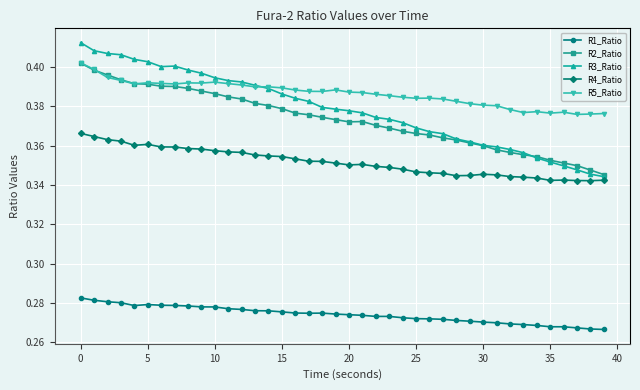

Count the number of data series in this chart.

5